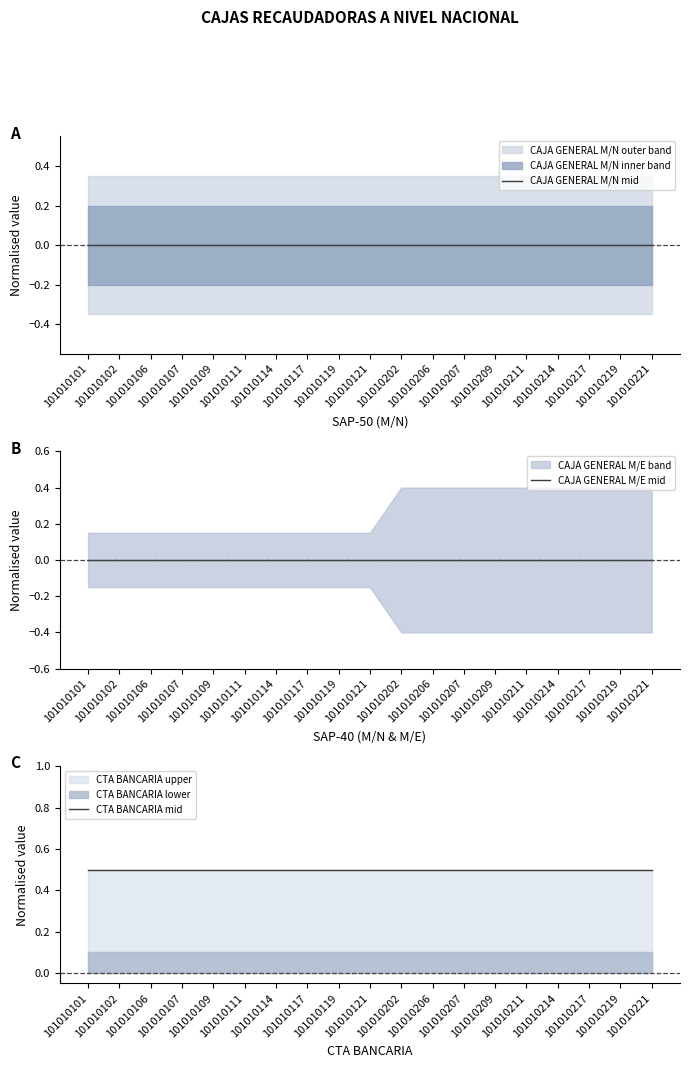

Which series has the widest spread of values?

CTA BANCARIA mid